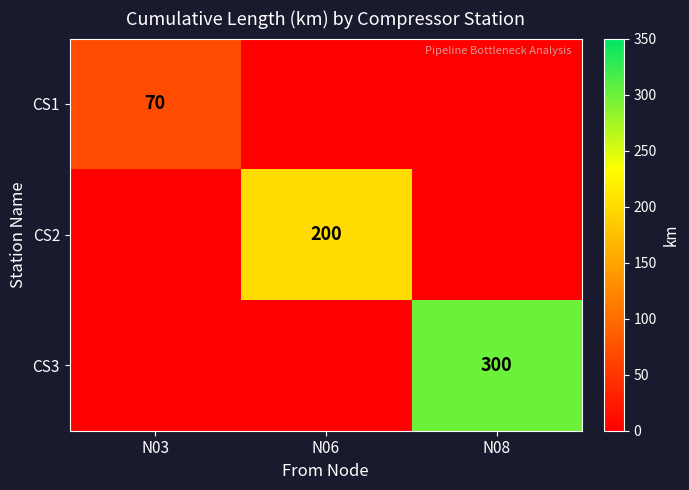

The value of CS2 at N06 is 287. True or false?

False